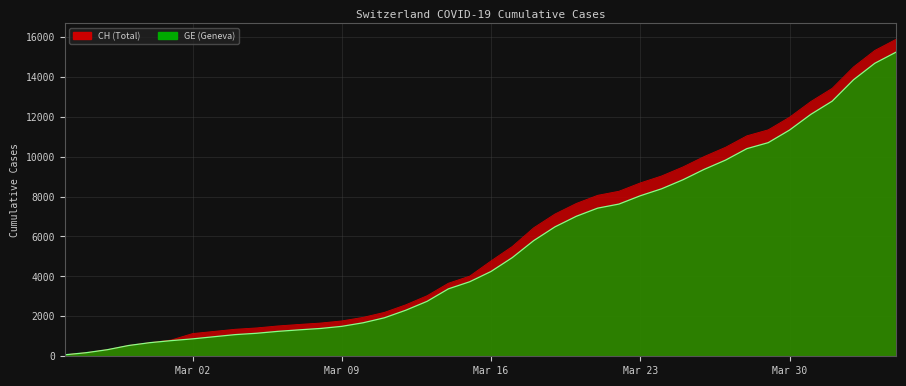

Is it true that CH equals 6434 at 2020-03-18?

True